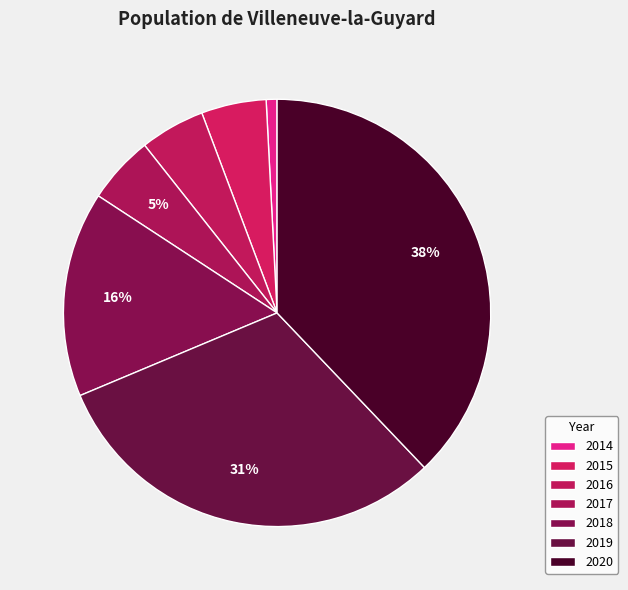

To the nearest percent, what is the difference between the largest and smallest slice percentages?

37%